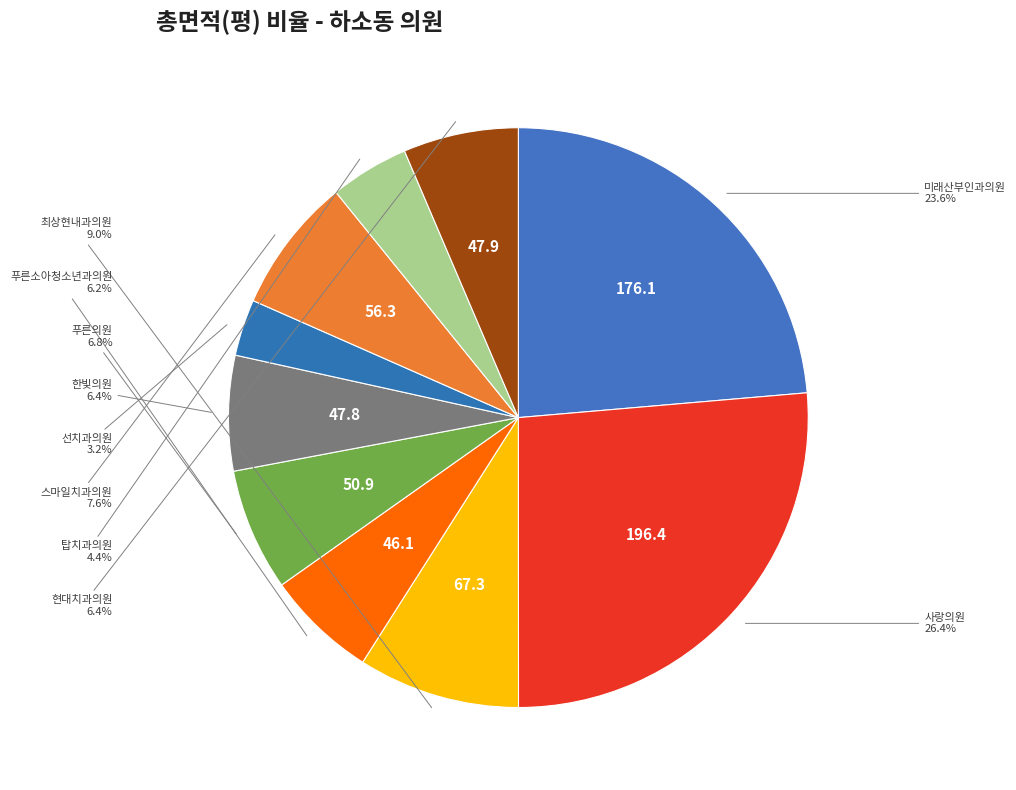

To the nearest percent, what is the average slice percentage?

10%